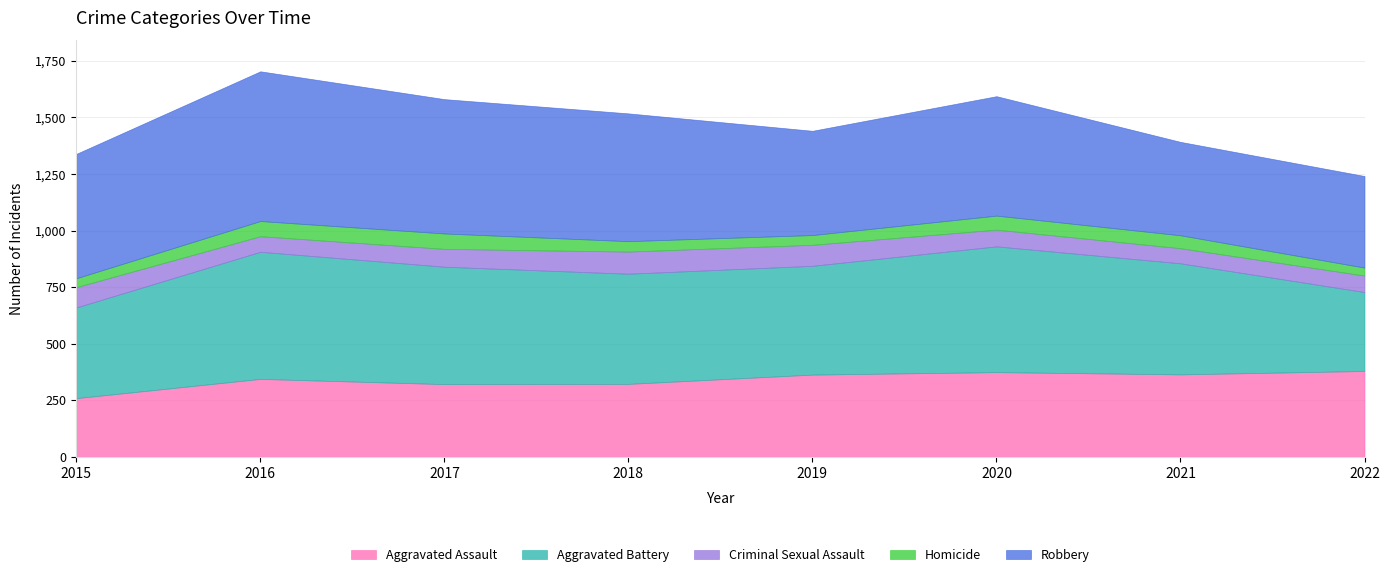

Which label corresponds to the smallest value in the chart?

2022